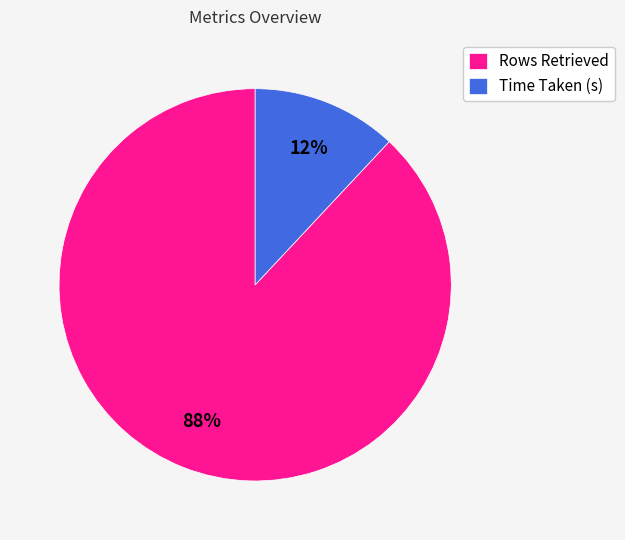

Which slice is the largest?

Rows Retrieved